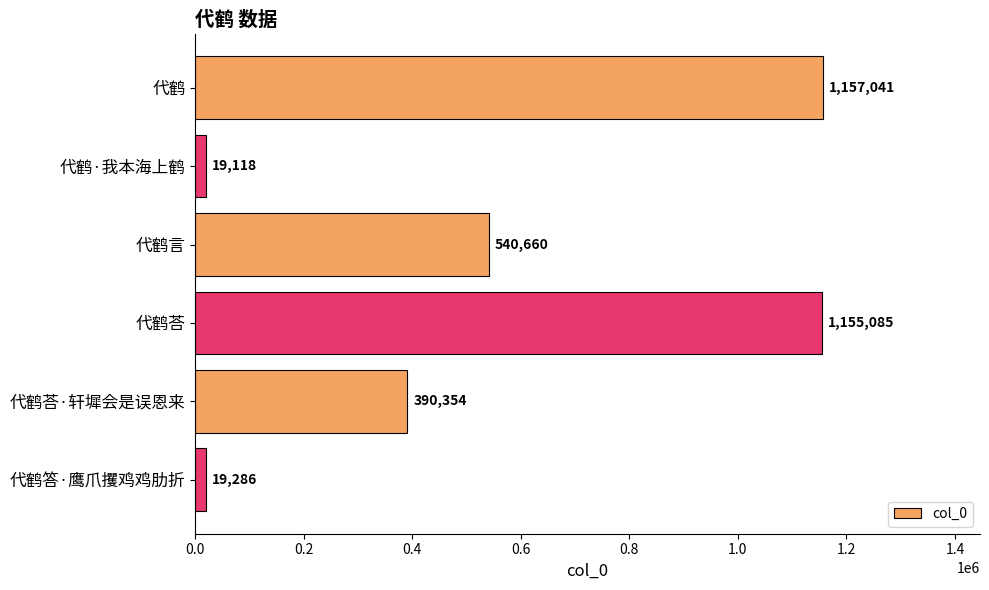

Which category has the lowest value across all series?

代鹤·我本海上鹤